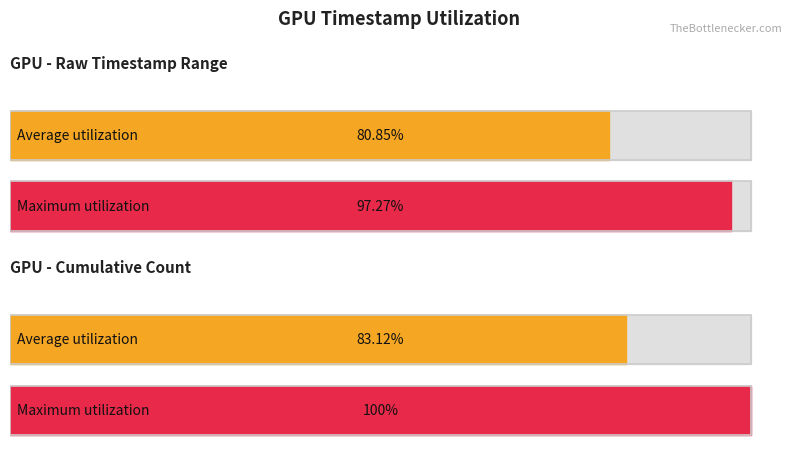

Is the value of Average utilization at 4 greater than the value of Maximum utilization at 7?

No